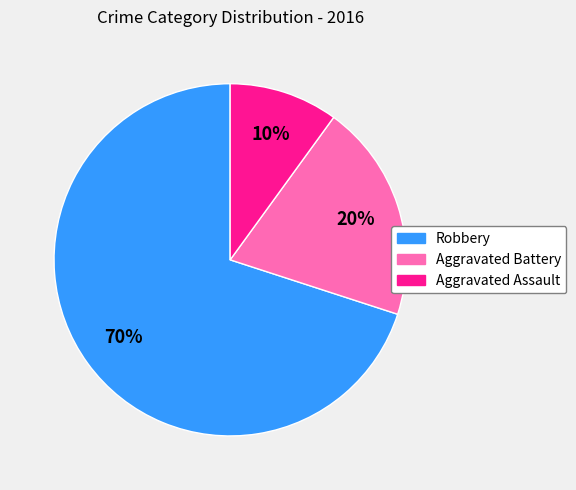

Is there any slice that represents more than half of the pie?

Yes